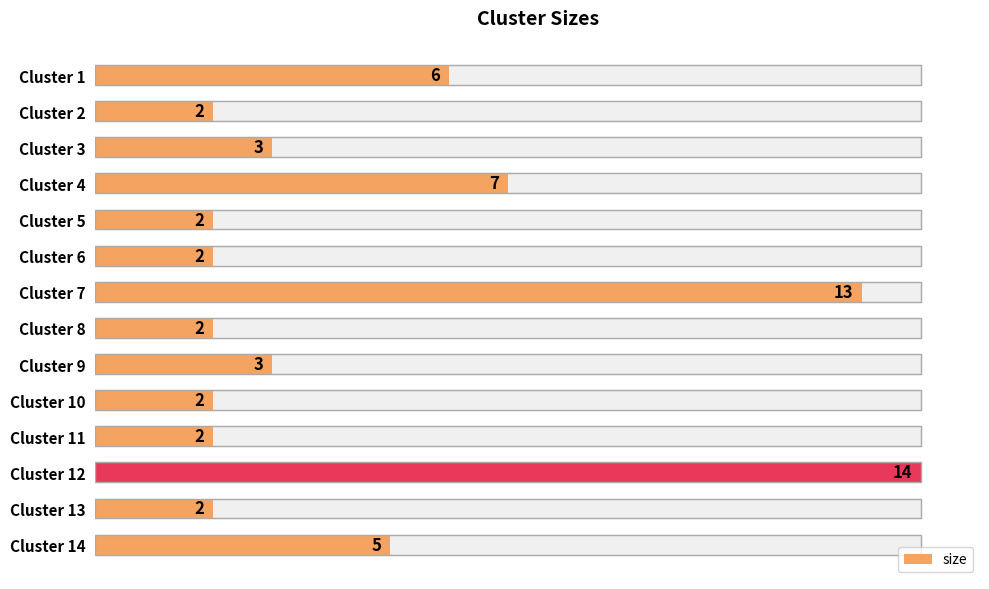

What is the value of the 4th bar from the left?

7